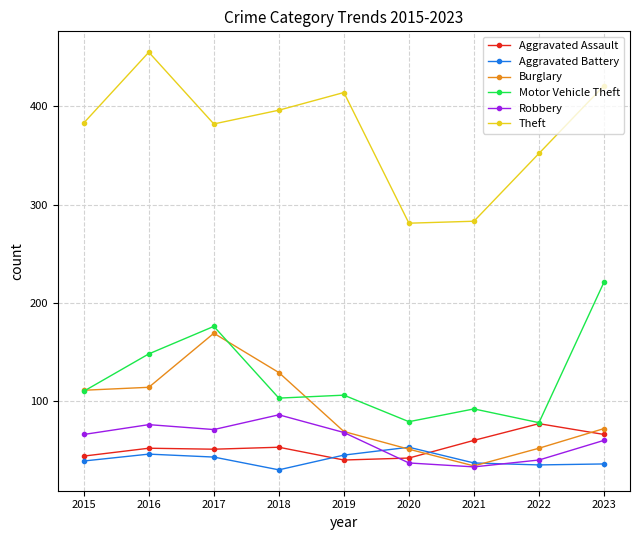

Between 2019 and 2021, which series saw the biggest shift?

Theft